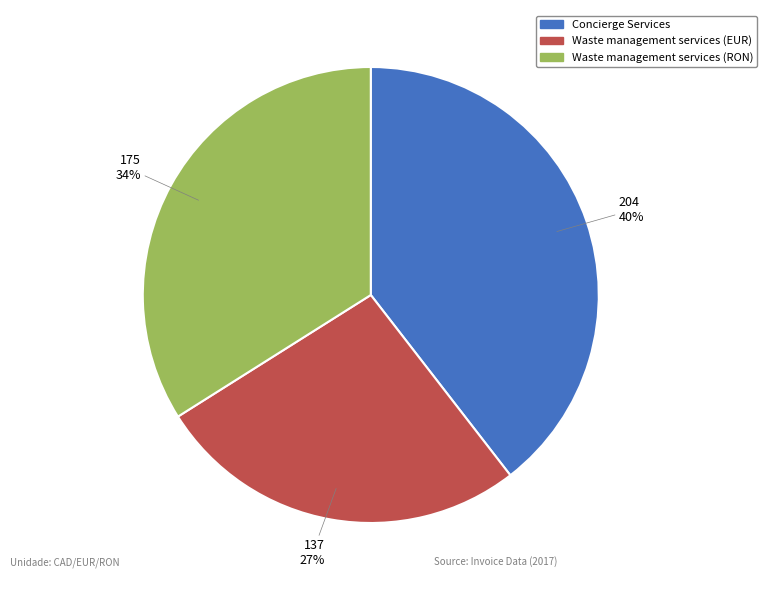

How many slices are in this pie chart?

3